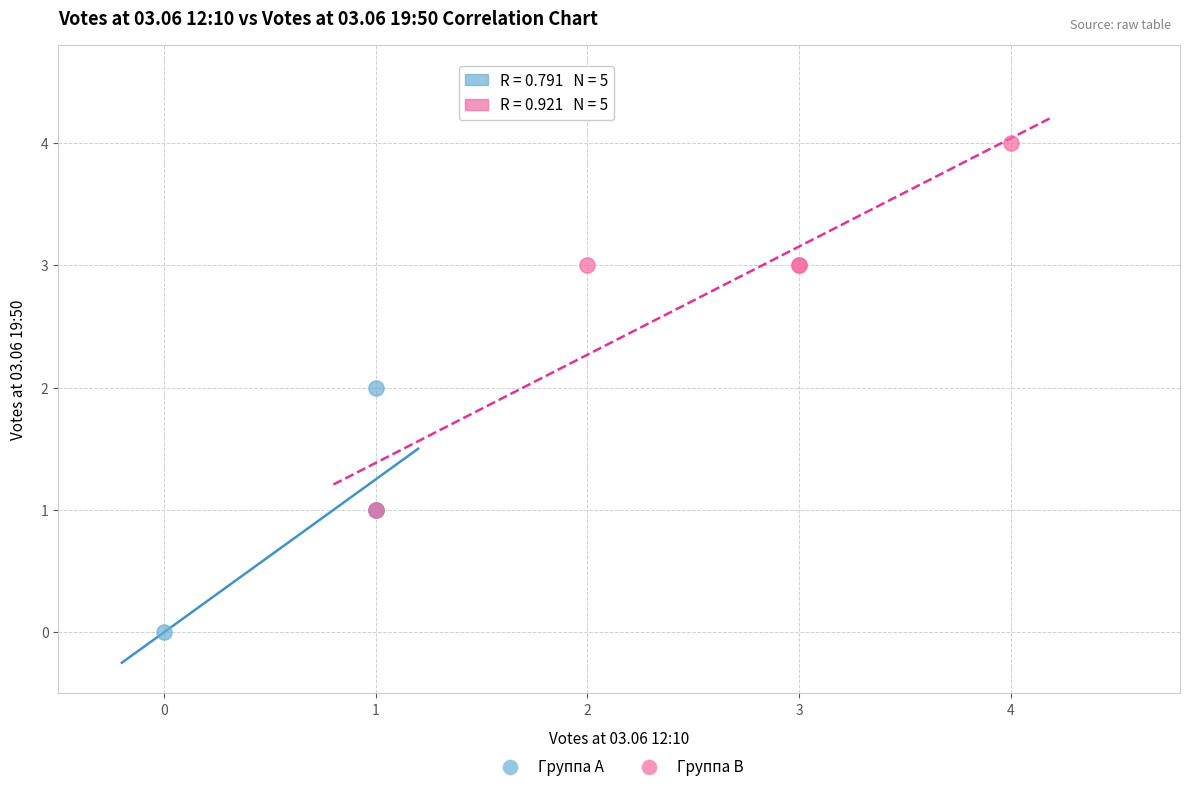

What are all the series names shown in the legend?

Группа A, Группа B